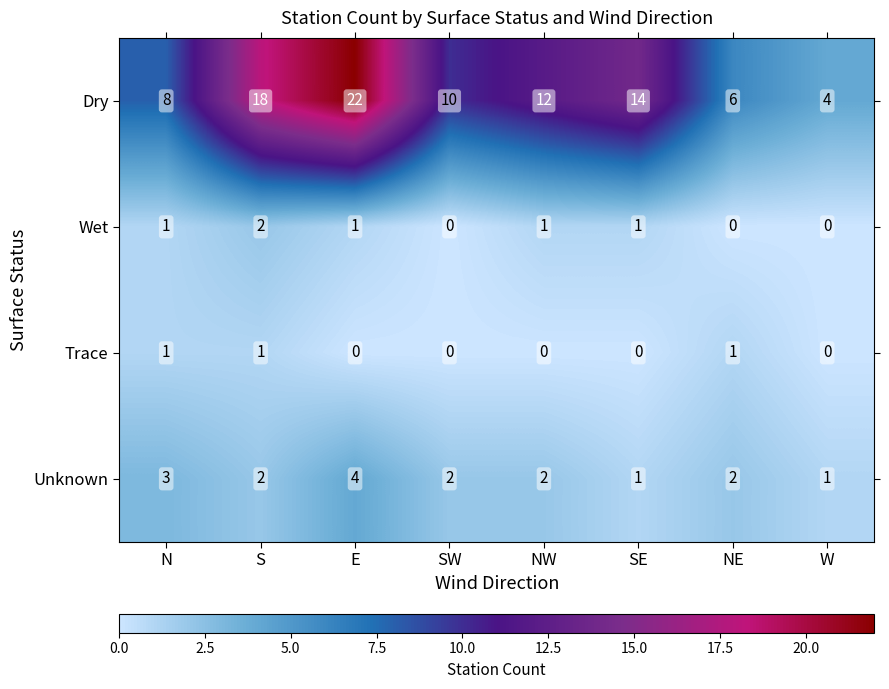

Count the Wet values in the range 0 to 1.

7